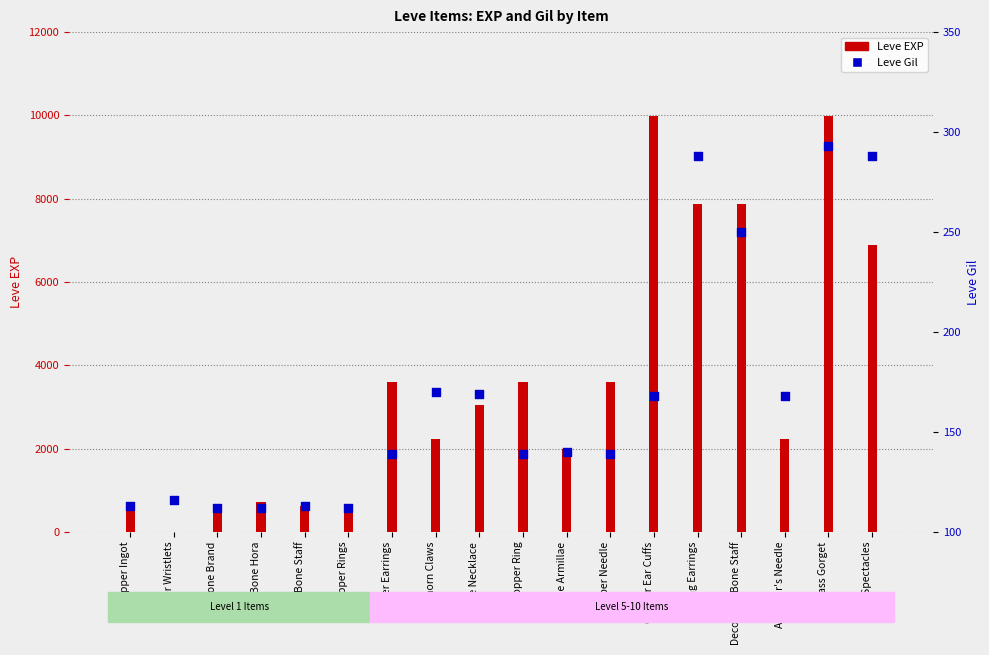

Which series reaches the minimum Y coordinate?

Leve EXP